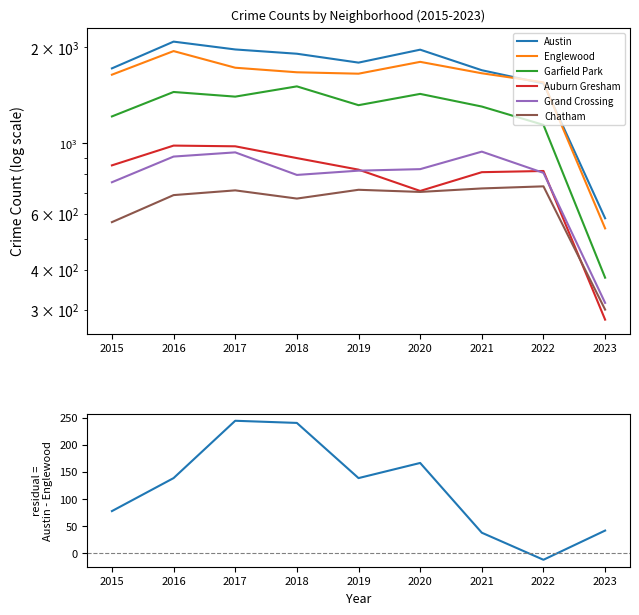

True or false: Englewood has more than 0 points higher than both neighbors.

True